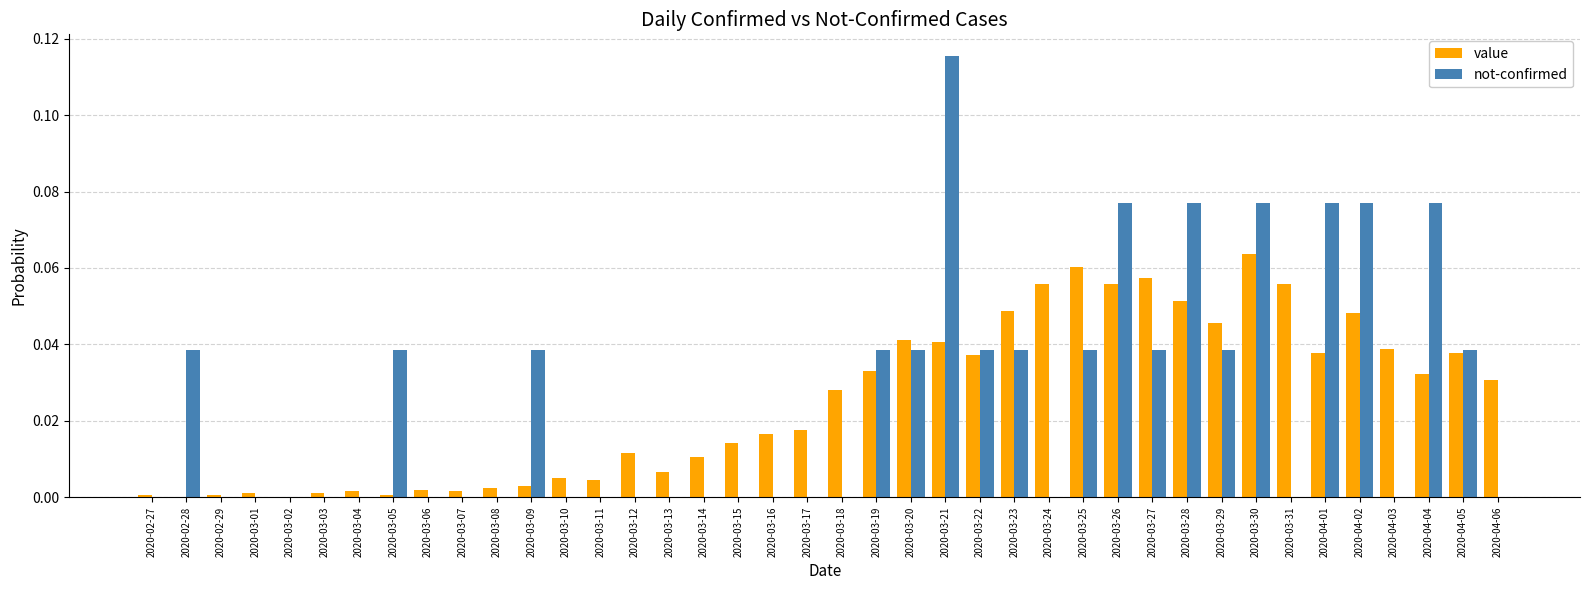

Is the value of not-confirmed at 2020-03-23 greater than the value of value at 2020-03-26?

No